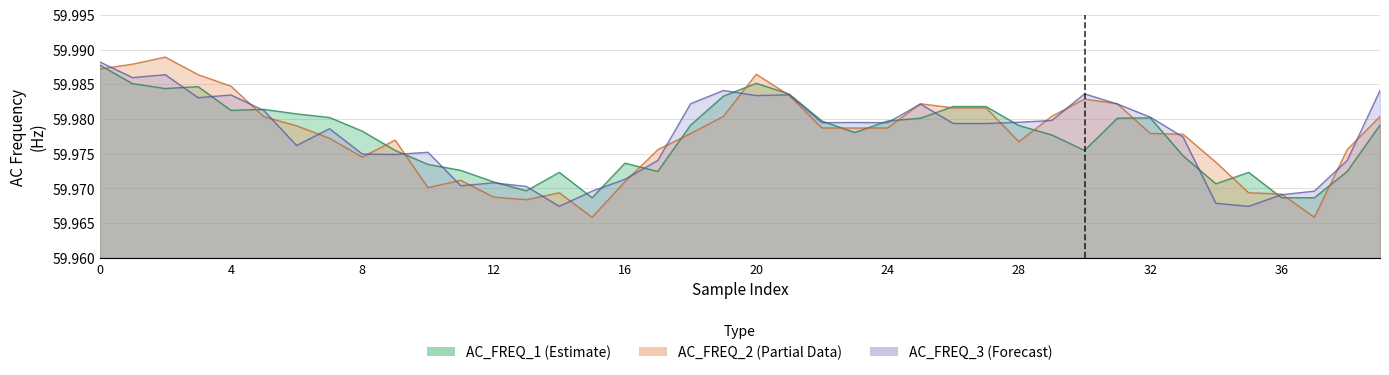

What is the total value across all series at 17?

179.9